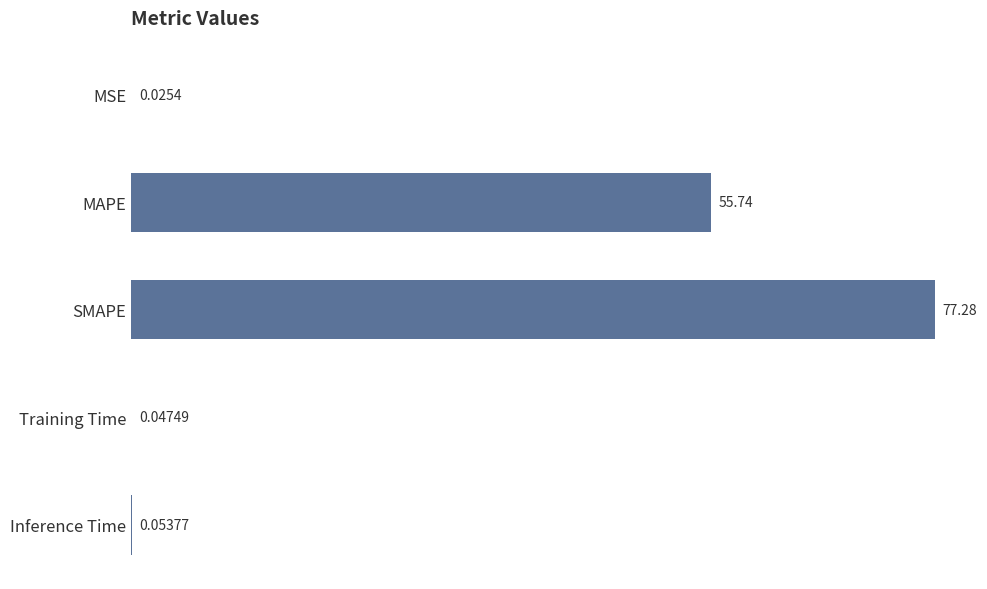

What is the change in value from MAPE to Training Time?

-55.7